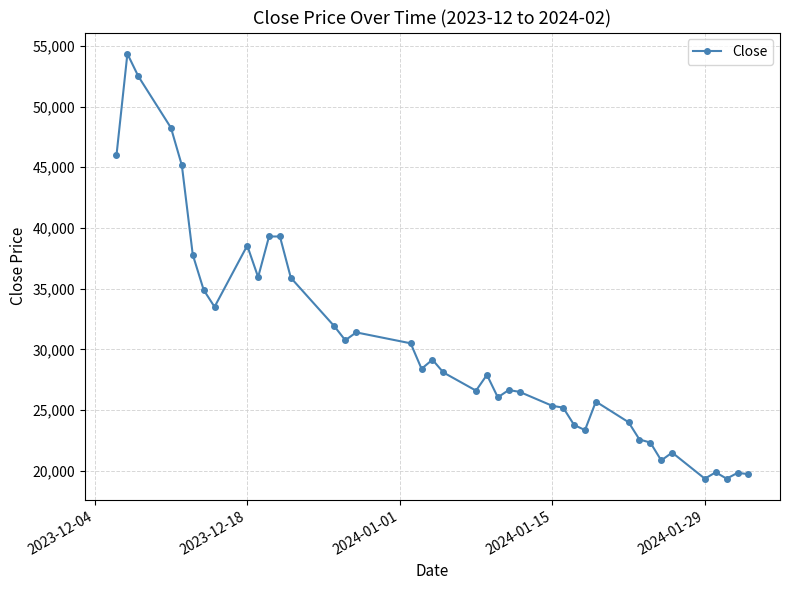

True or false: the data has more than 0 interior local peaks.

True